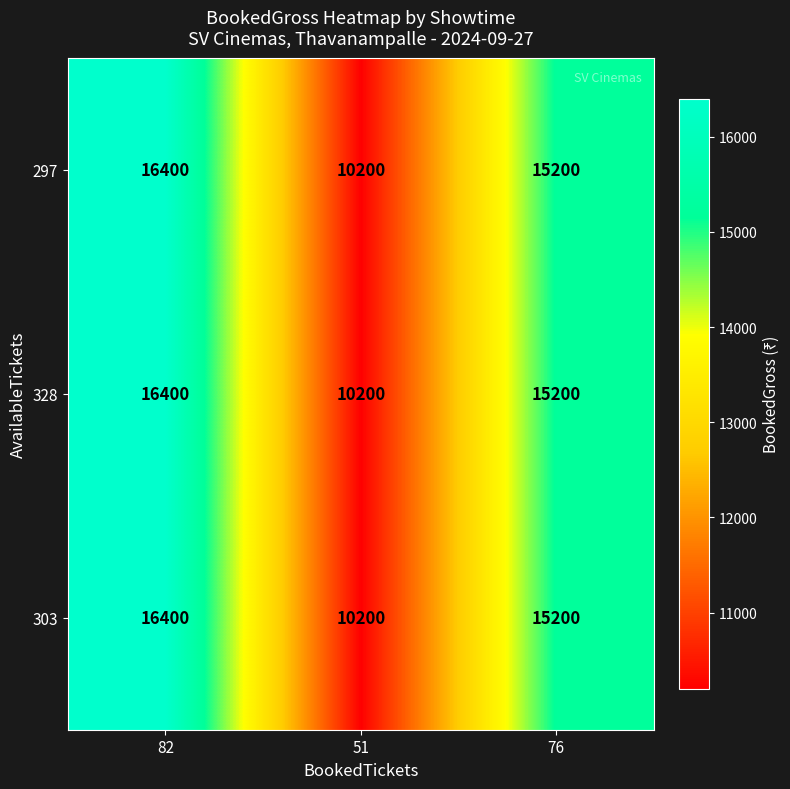

What is the total value across all series at 82?

49200